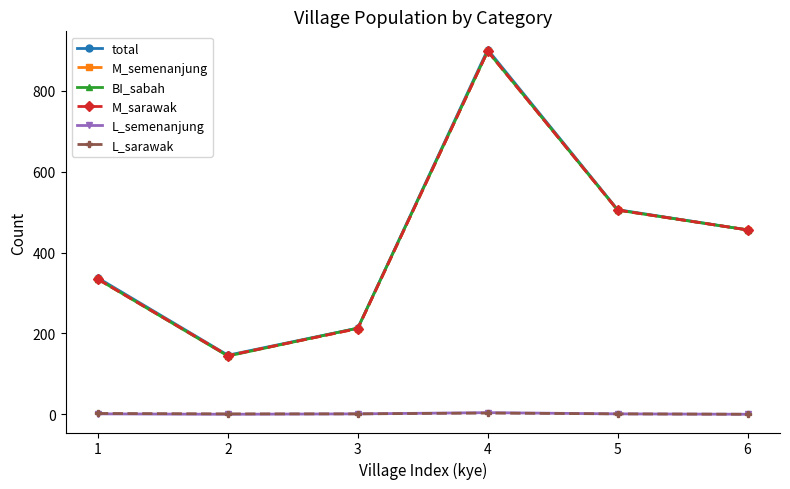

What is the difference between the maximum and second lowest values in the total series?

689